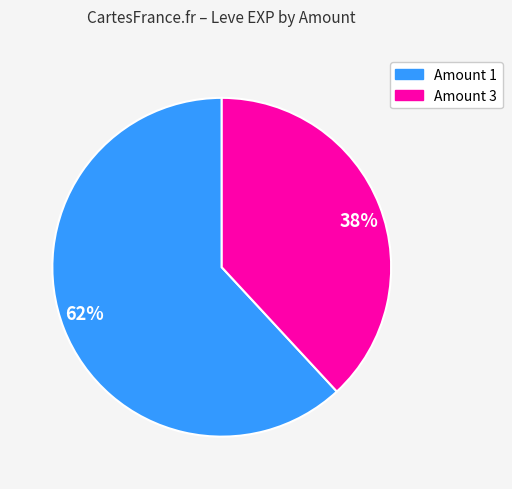

To the nearest percent, what percentage of the pie is 62%?

62%